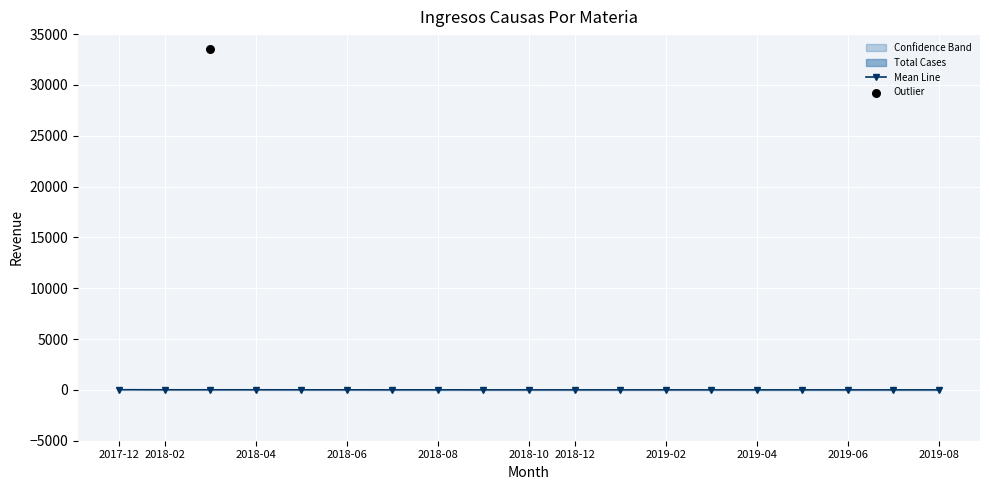

What is the ratio of the value at 2018-08 to the value at 16?

6.0